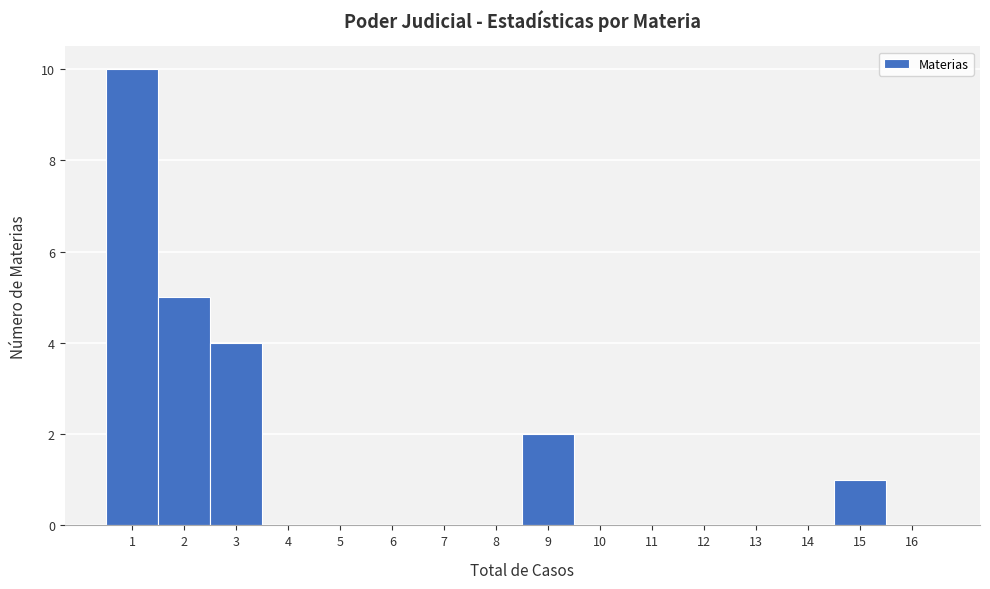

Reading right to left, what are all the values shown in this chart?

16=0	15=1	14=0	13=0	12=0	11=0	10=0	9=2	8=0	7=0	6=0	5=0	4=0	3=4	2=5	1=10